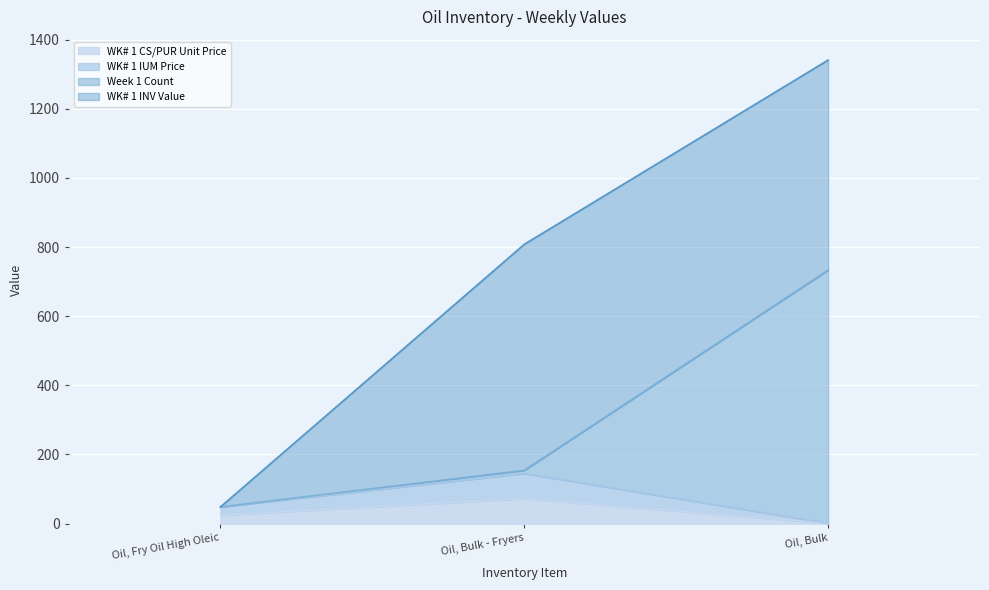

What is the difference between the maximum and minimum values in the WK# 1 IUM Price series?

143.6